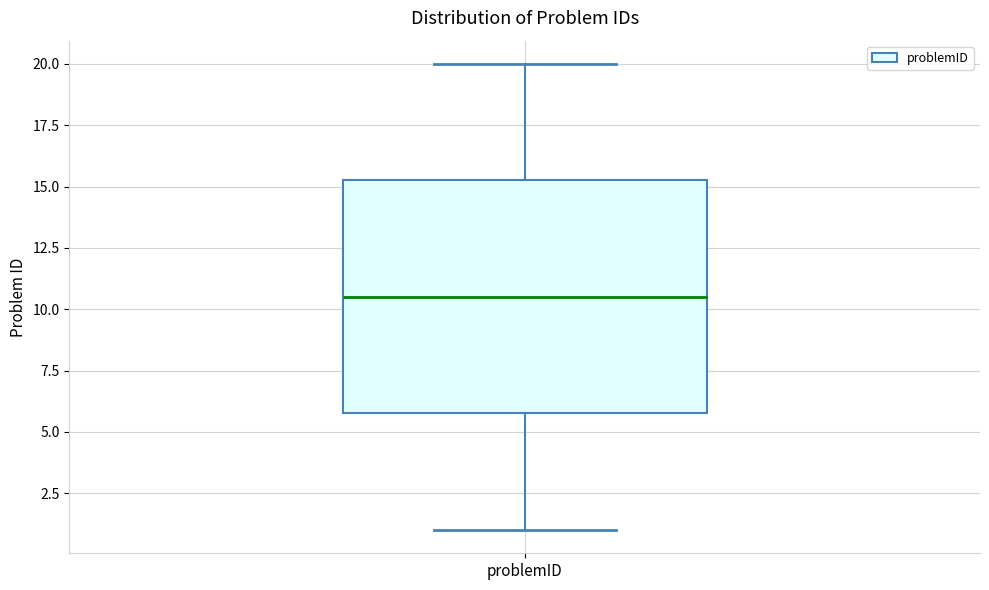

Read this box plot against the y-axis: the position of the median line, the range covered by the box, and the ends of both whiskers. The values are not printed on the chart, so give them approximately, as read against the axis.

median 10.5, box 6.0 to 15.5, whiskers 1.0 to 20.0